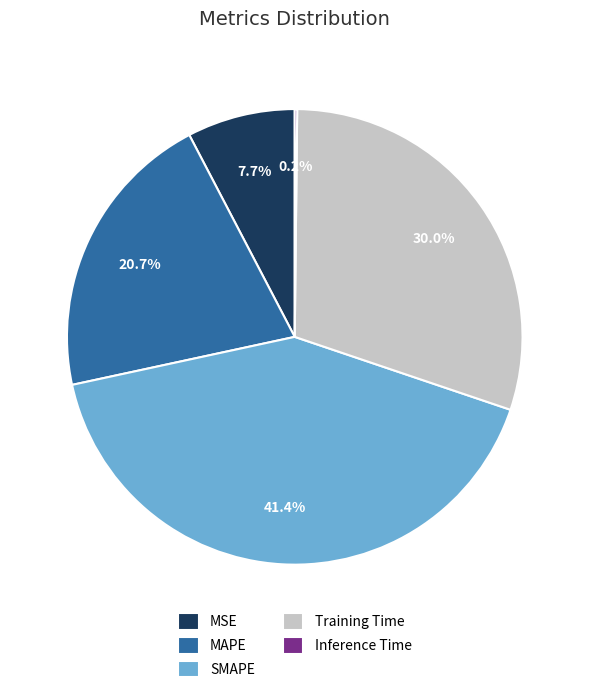

Which slice is the largest?

SMAPE